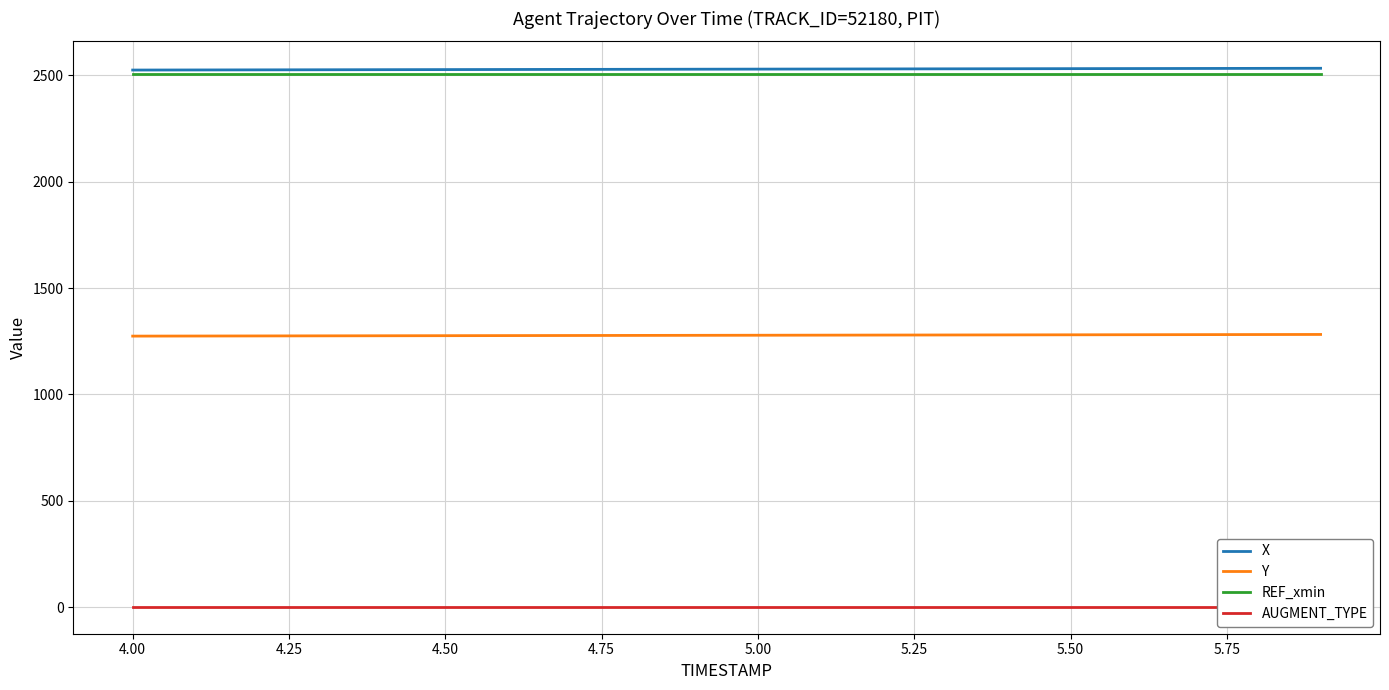

What is the value of the Y point at the 10th from the left?

1277.6